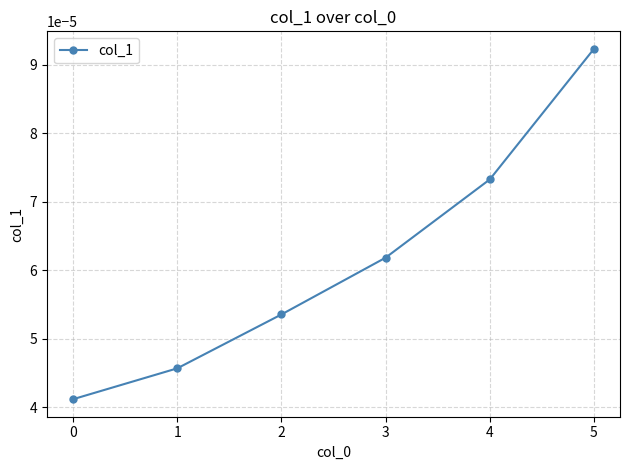

How many values are between 0 and 1?

6